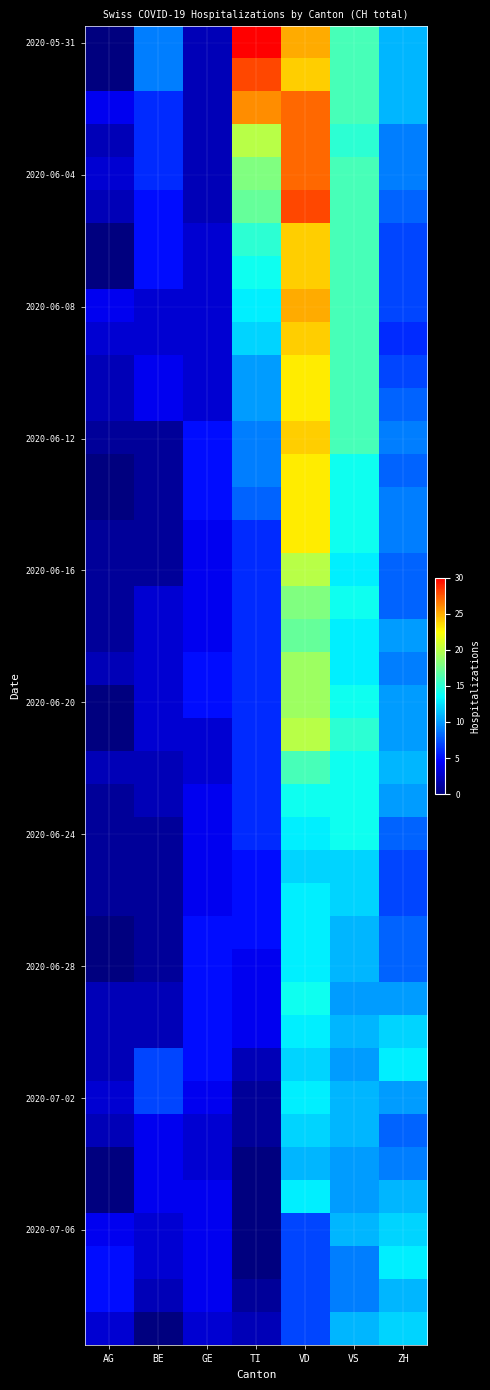

Which series has the largest total across all categories?

2020-05-31